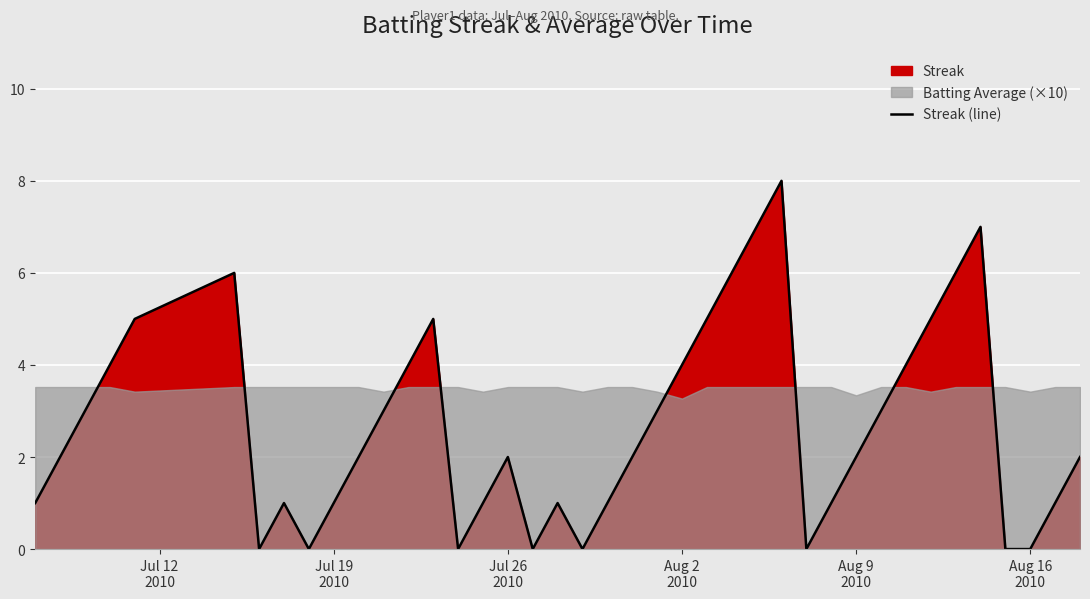

What is the difference between the second highest and second lowest values?

7